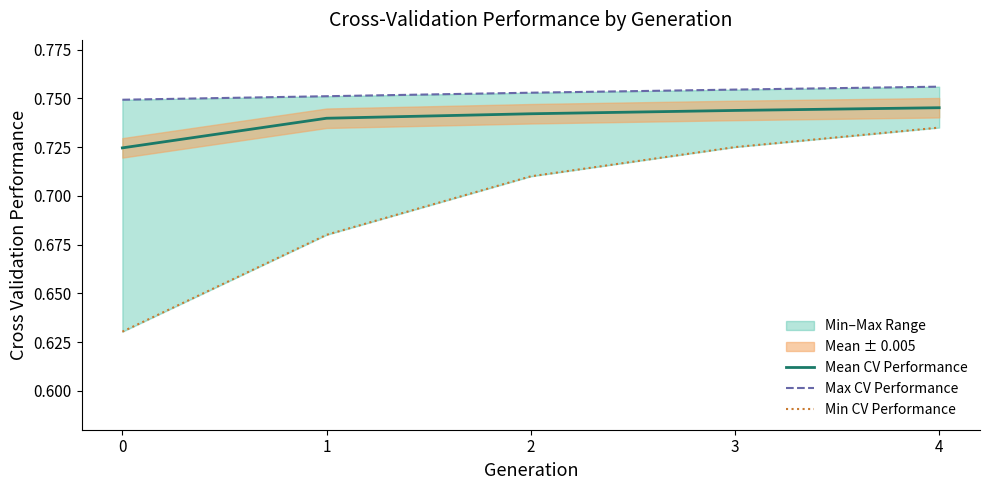

True or false: Mean CV Performance and Min CV Performance cross at least once.

False